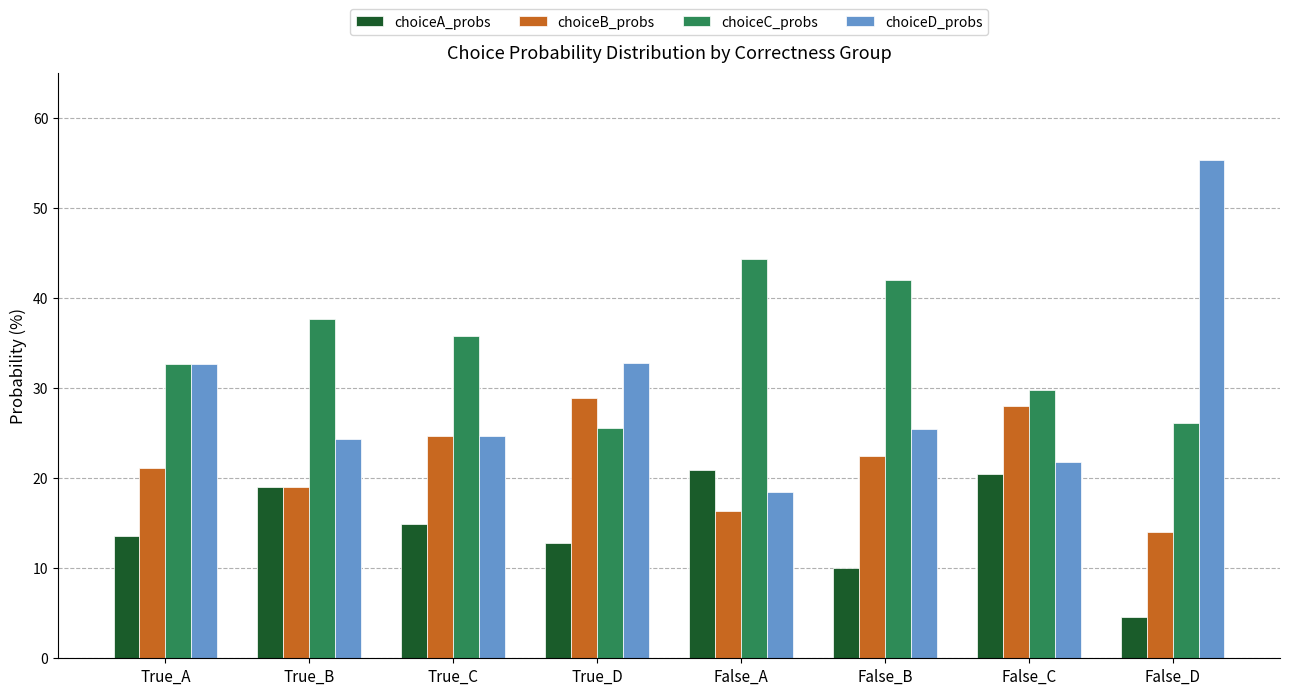

The value of choiceB_probs at False_B is 22.5. True or false?

True